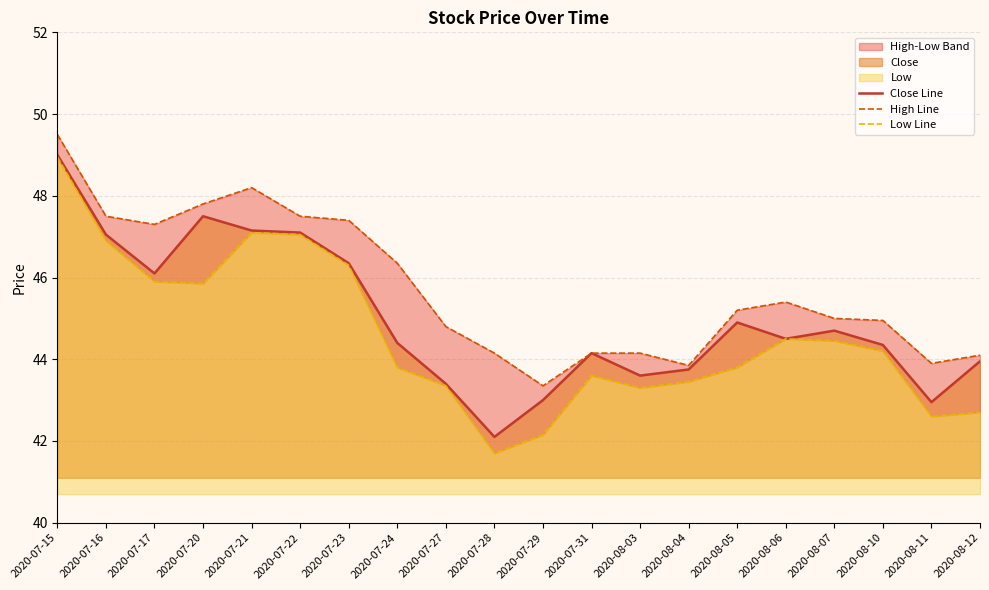

Reading left to right, list all the values displayed in this chart.

Close Line: 49.0	47.0	46.1	47.5	47.1	47.1	46.4	44.4	43.4	42.1	43.0	44.1	43.6	43.8	44.9	44.5	44.7	44.4	43.0	44.0
High Line: 49.5	47.5	47.3	47.8	48.2	47.5	47.4	46.4	44.8	44.1	43.4	44.1	44.1	43.9	45.2	45.4	45.0	45.0	43.9	44.1
Low Line: 49.0	46.9	45.9	45.9	47.1	47.0	46.3	43.8	43.4	41.7	42.1	43.6	43.3	43.5	43.8	44.5	44.5	44.2	42.6	42.7